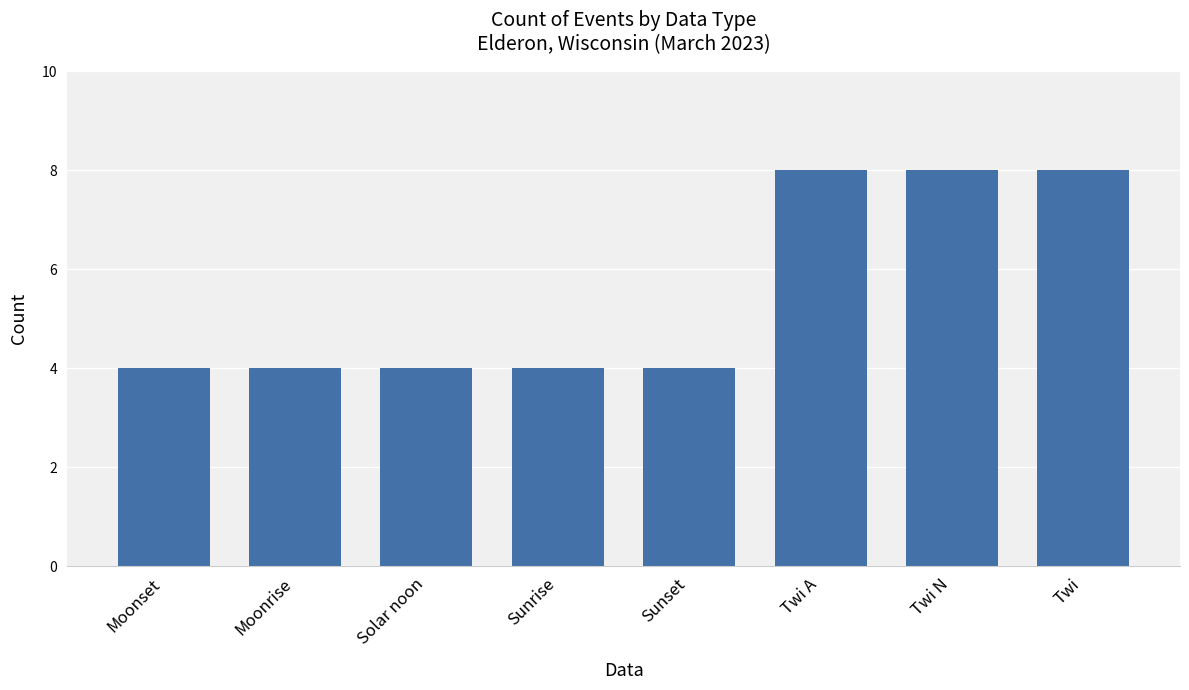

Reading right to left, transcribe all the data shown in this chart.

8	8	8	4	4	4	4	4